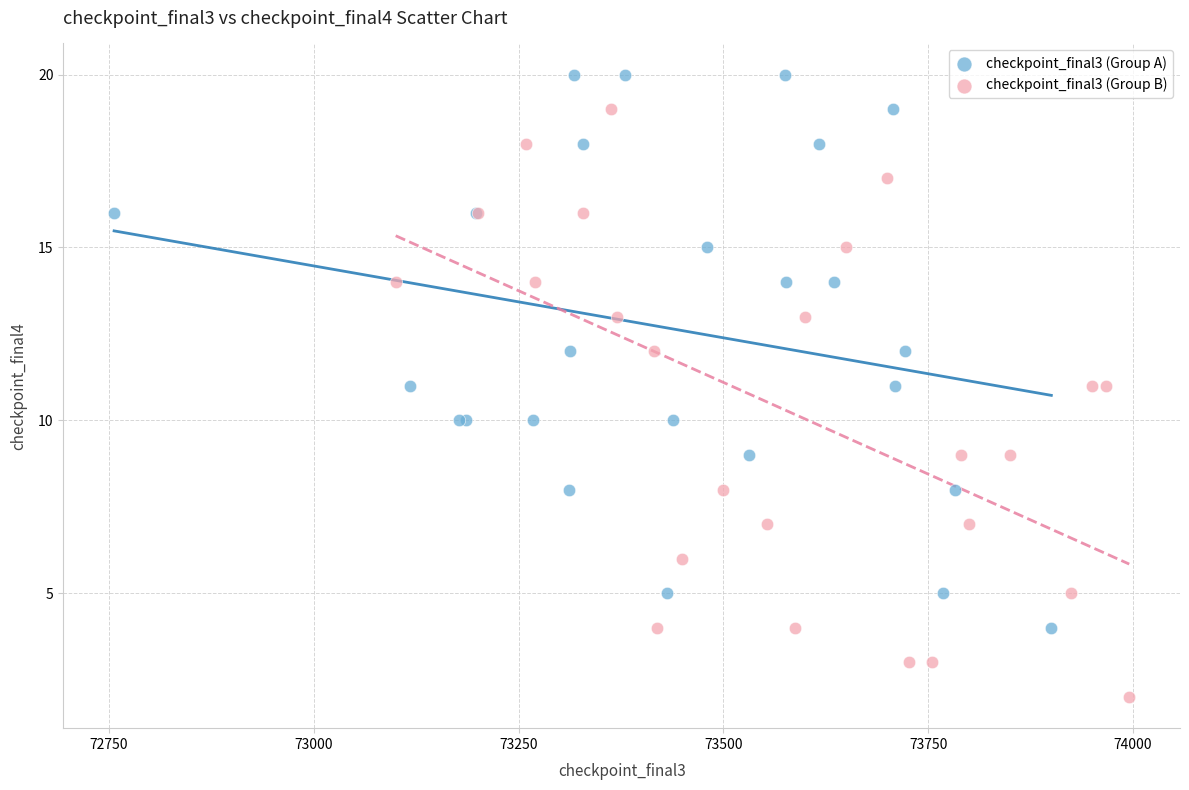

Which series reaches the minimum Y coordinate?

checkpoint_final3 (Group B)